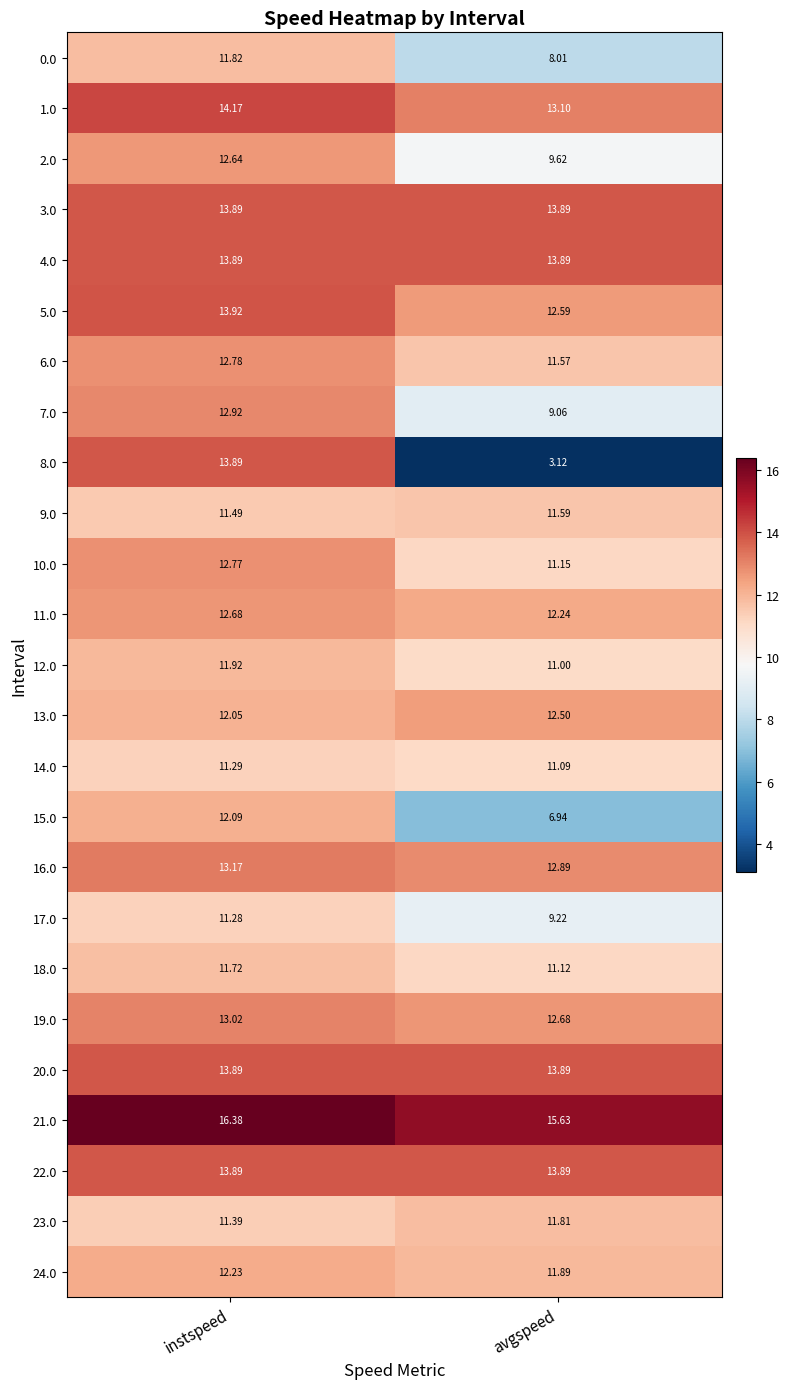

Rank the categories by 19.0 value from highest to lowest.

instspeed, avgspeed